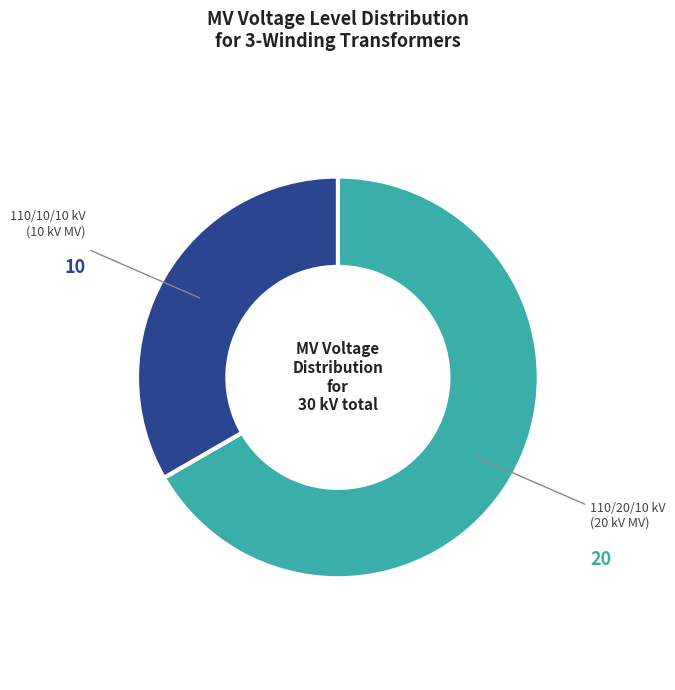

Is there any slice that represents more than half of the pie?

Yes